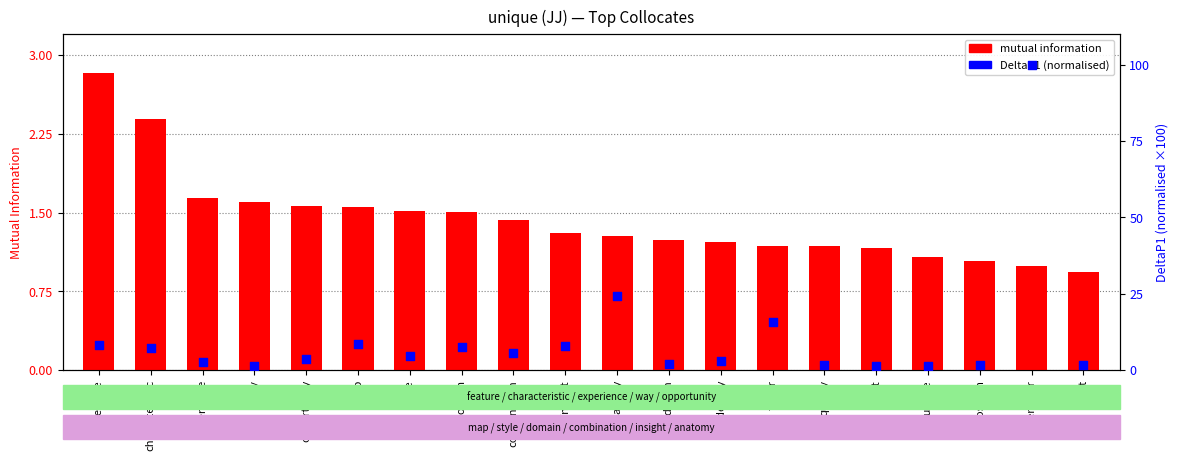

What is the total value across all series at characteristic?

9.5